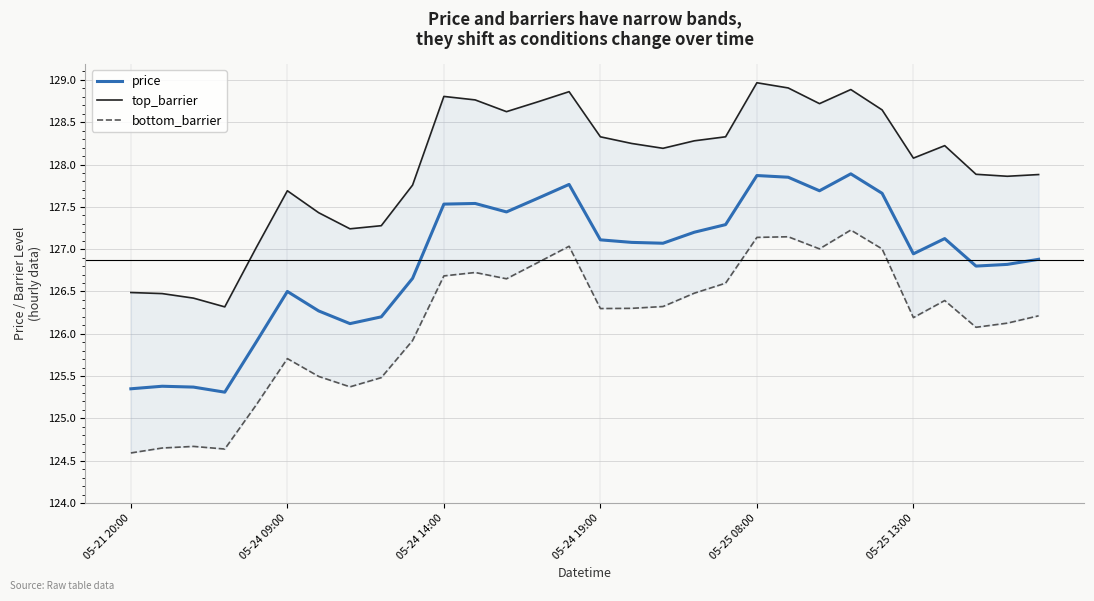

Which series has the largest range (max minus min)?

top_barrier